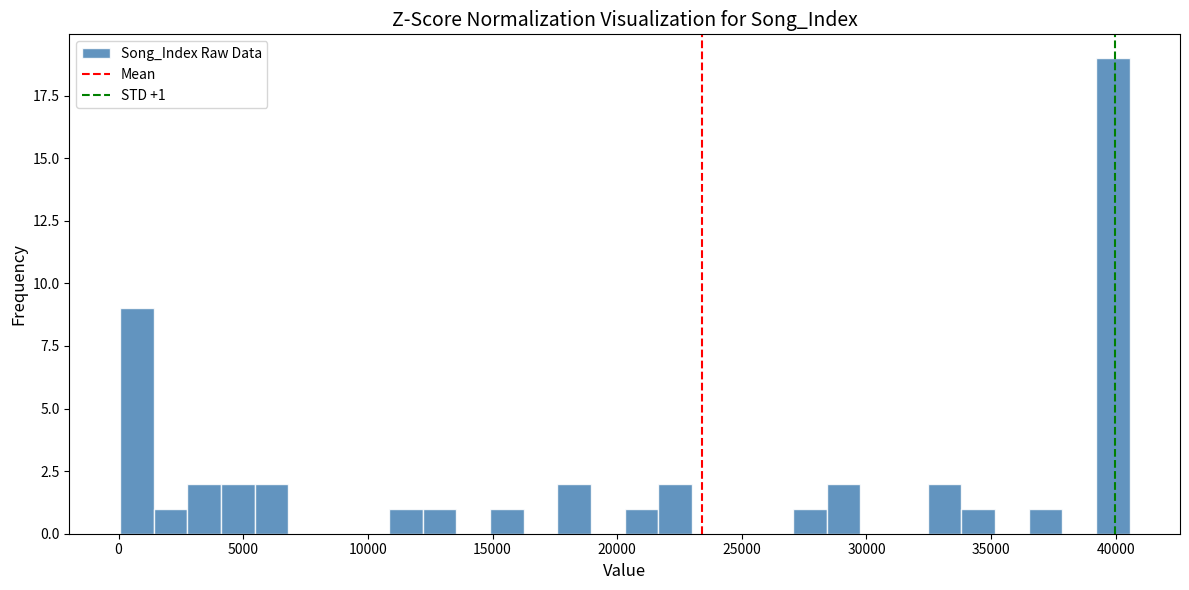

Read against the x-axis, roughly where is the centre of the tallest bar?

40000